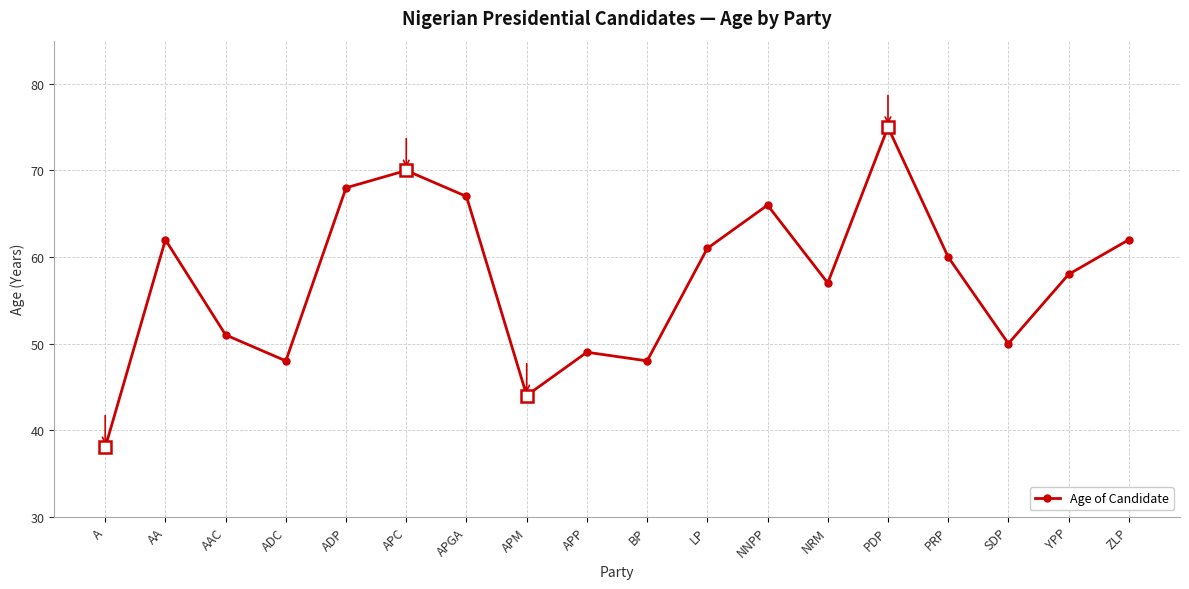

What is the label of the 9th point from the right?

BP